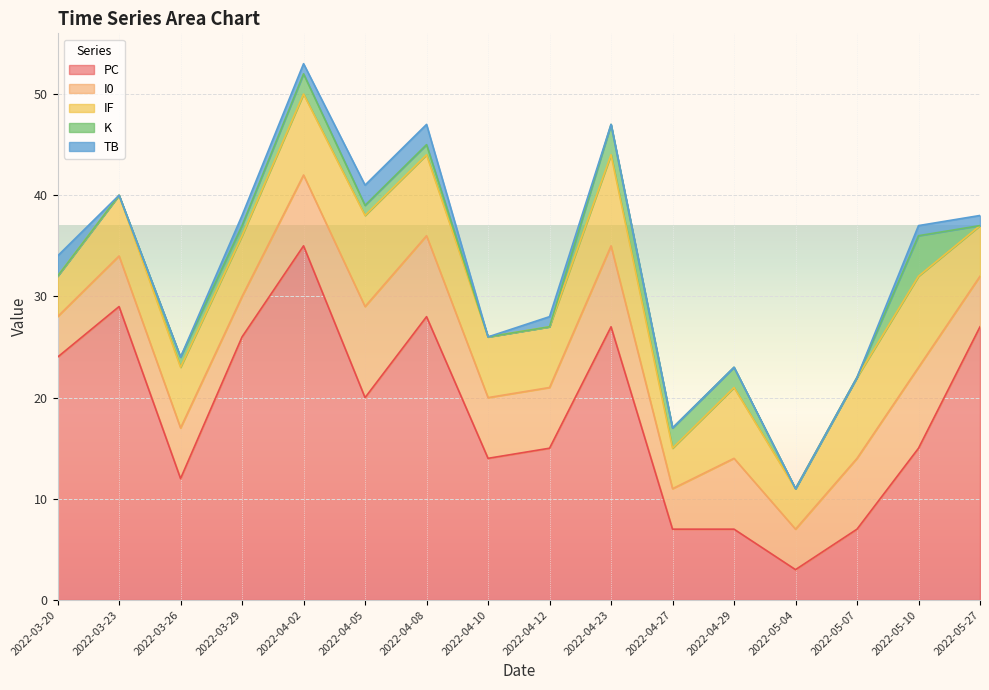

What is the spread (max minus min) of values at 2022-03-20?

24